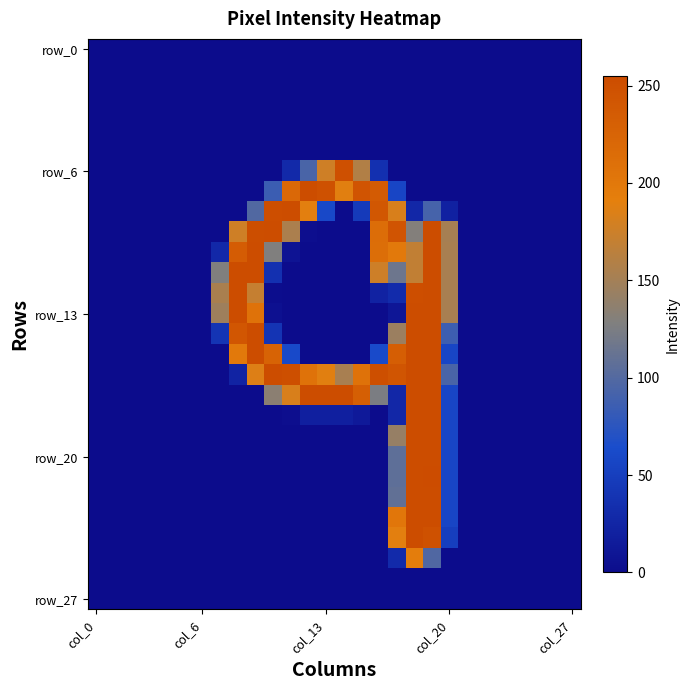

How many categories are shown in the chart?

28